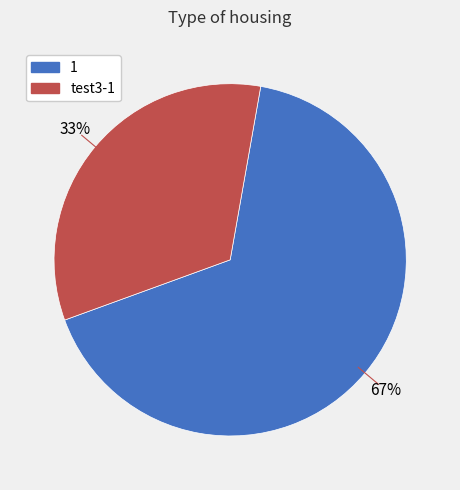

Is the sum of 1 and test3-1 greater than half?

Yes